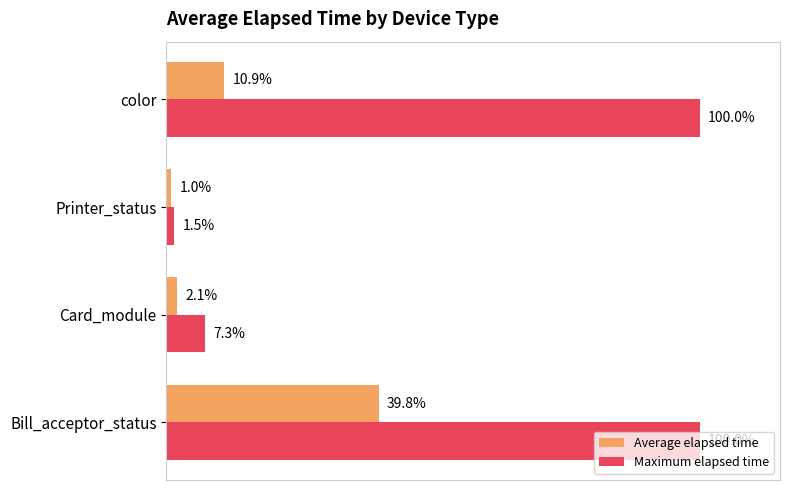

At which label is Maximum elapsed time closest to 50?

Card_module